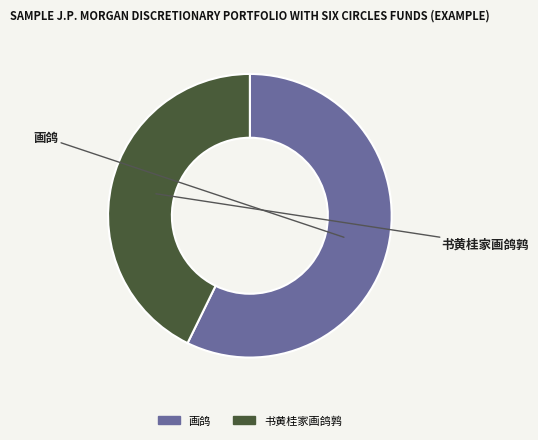

What is the change in value from 画鸽 to 书黄桂家画鸽鹑?

-170442